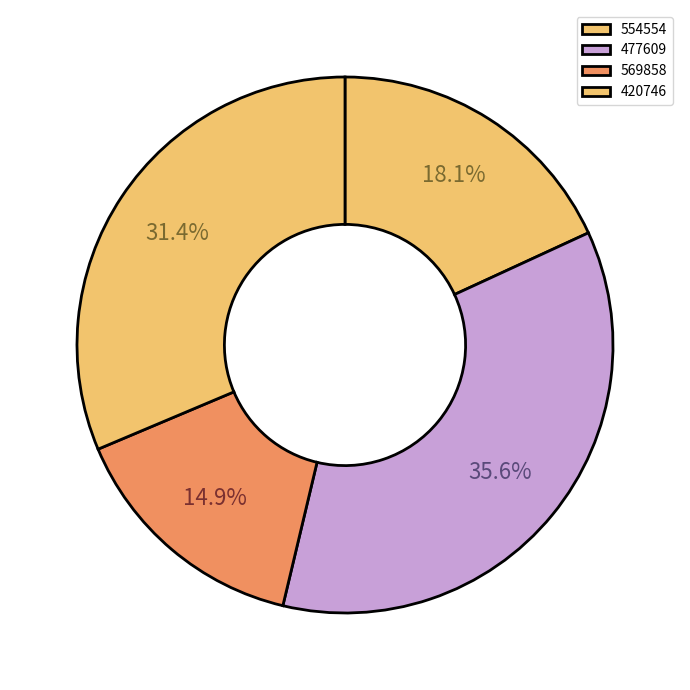

Combined, do 554554 and 569858 account for over 50%?

No